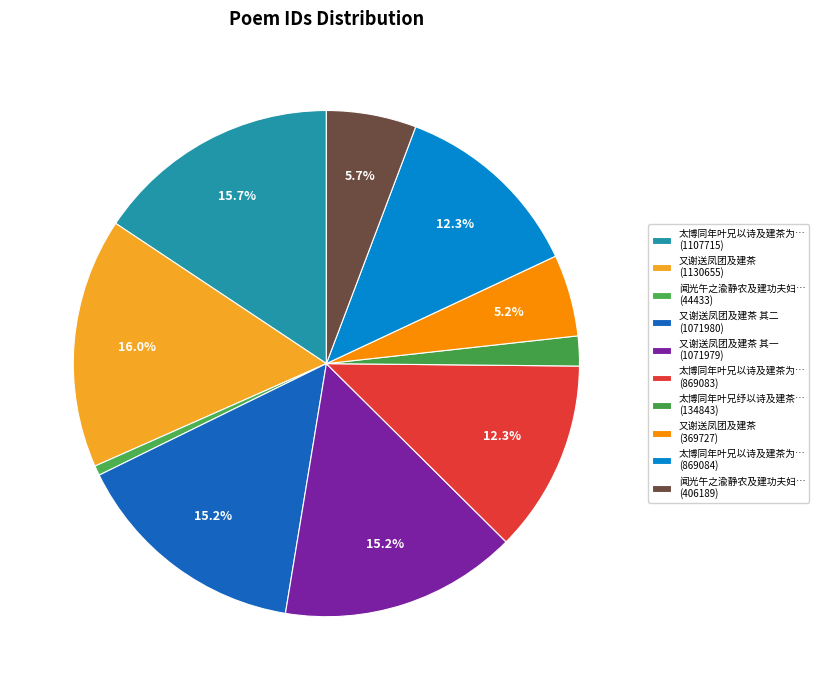

How many segments does this pie chart have?

10